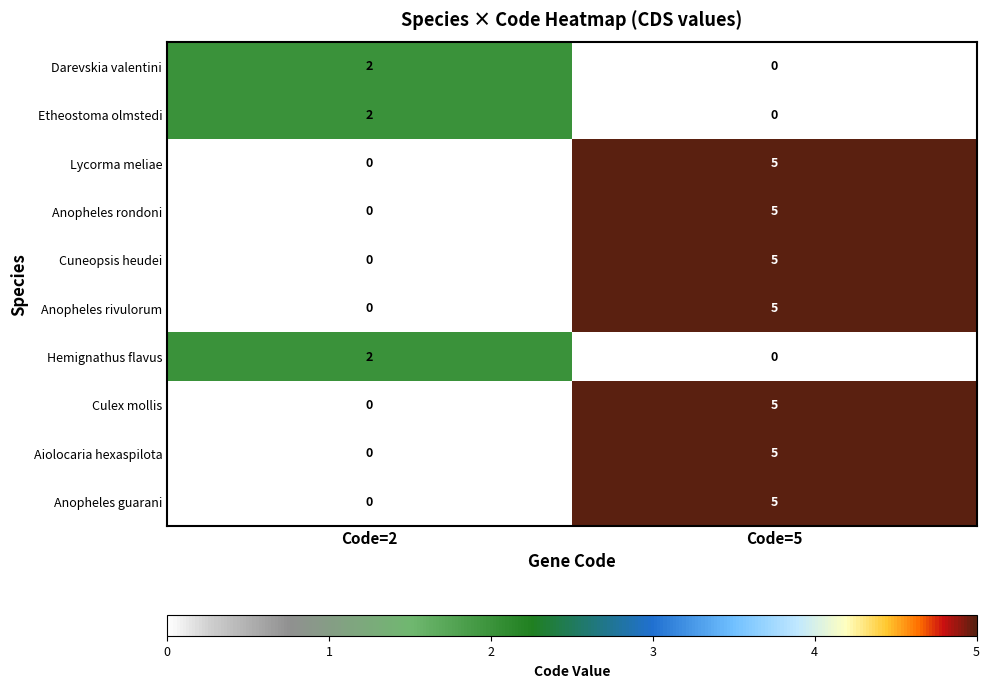

Rank the categories by Aiolocaria hexaspilota value from lowest to highest.

Code=2, Code=5